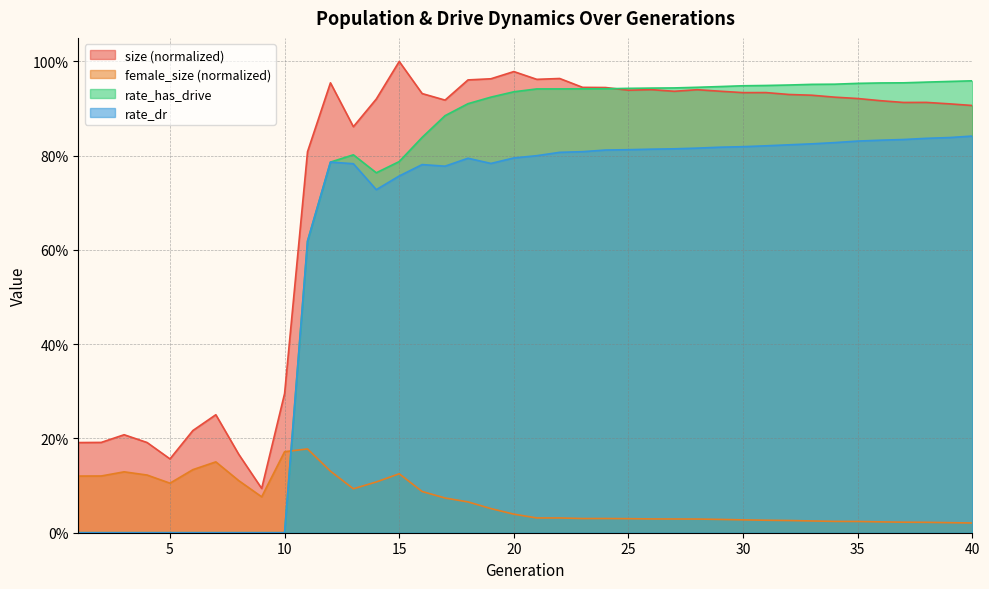

Is the value of rate_dr at 16 greater than the value of size at 12?

No